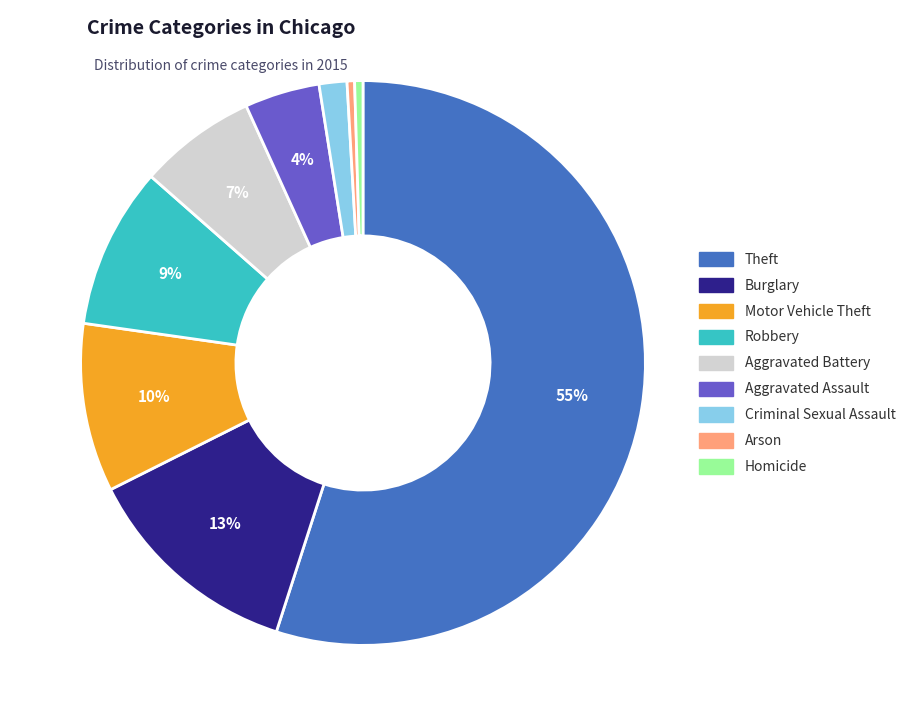

What portion of the pie excludes Motor Vehicle Theft?

90.4%